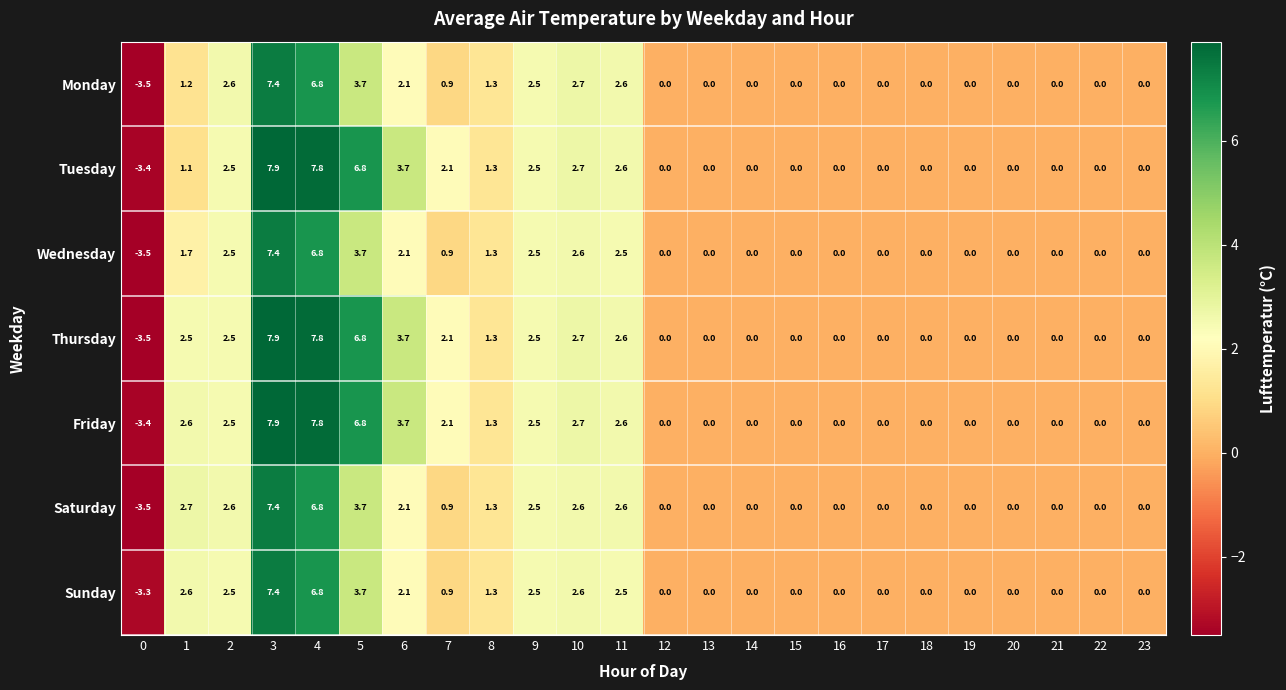

Which series has the widest spread of values?

Thursday